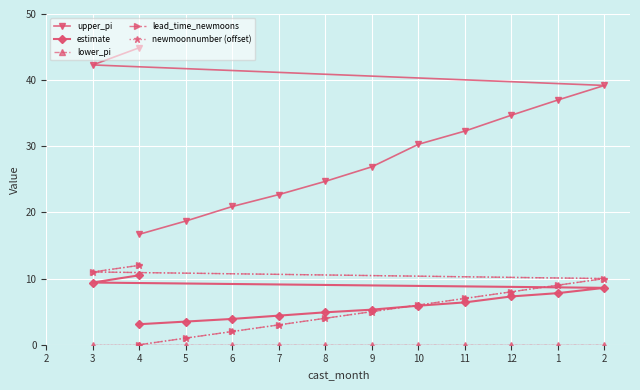

What are all the series names shown in the legend?

upper_pi, estimate, lower_pi, lead_time_newmoons, newmoonnumber (offset)